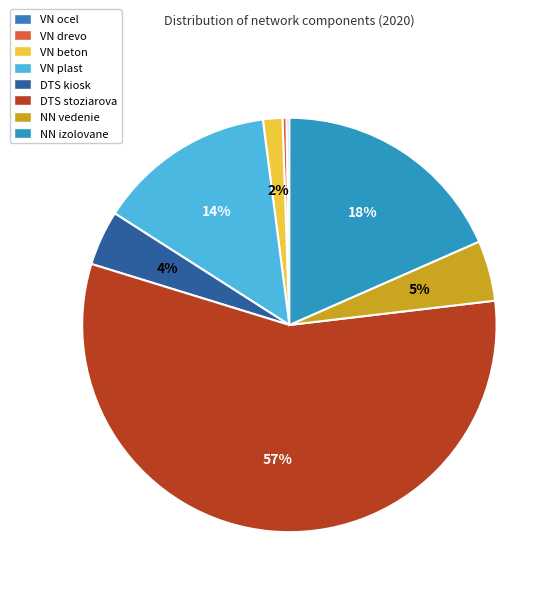

The VN beton slice represents 16% of the pie. True or false?

False